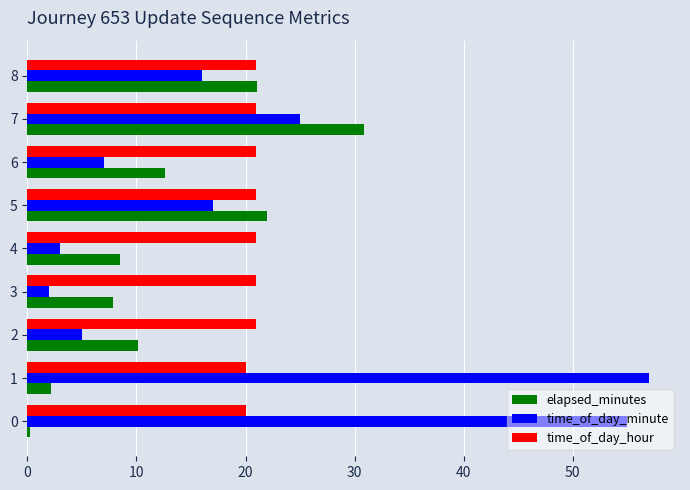

Where is time_of_day_minute nearest to the value 29?

7